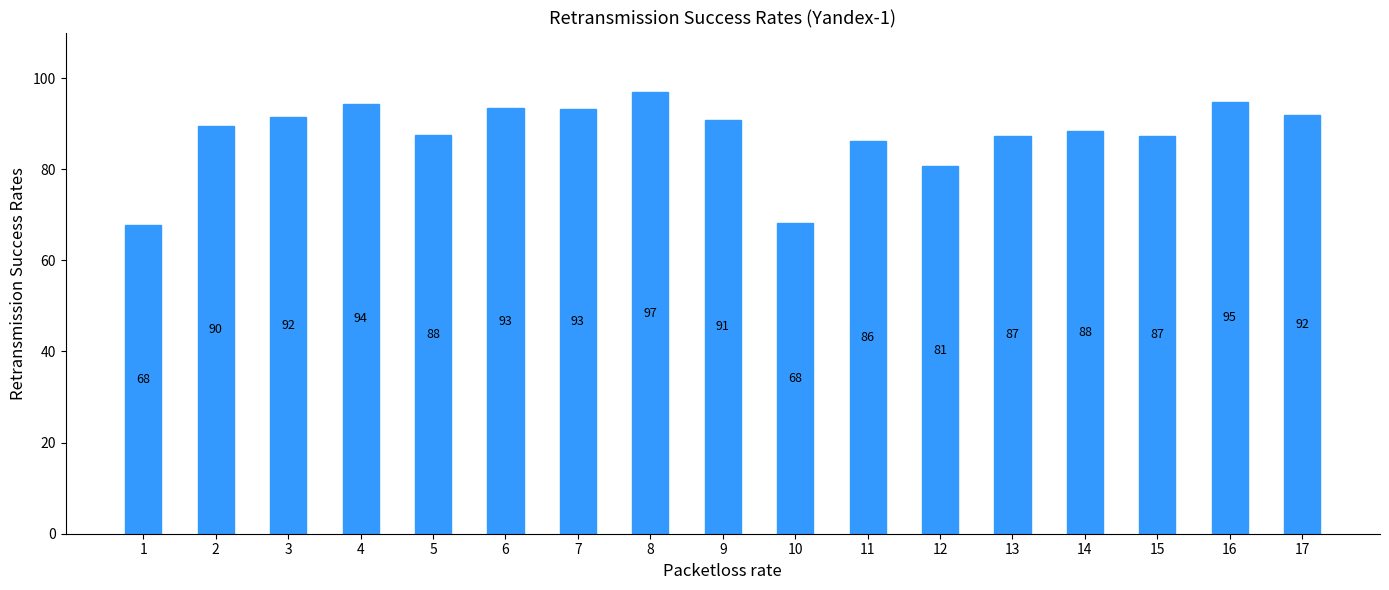

Is it true that the value at 4 is 94.4?

True